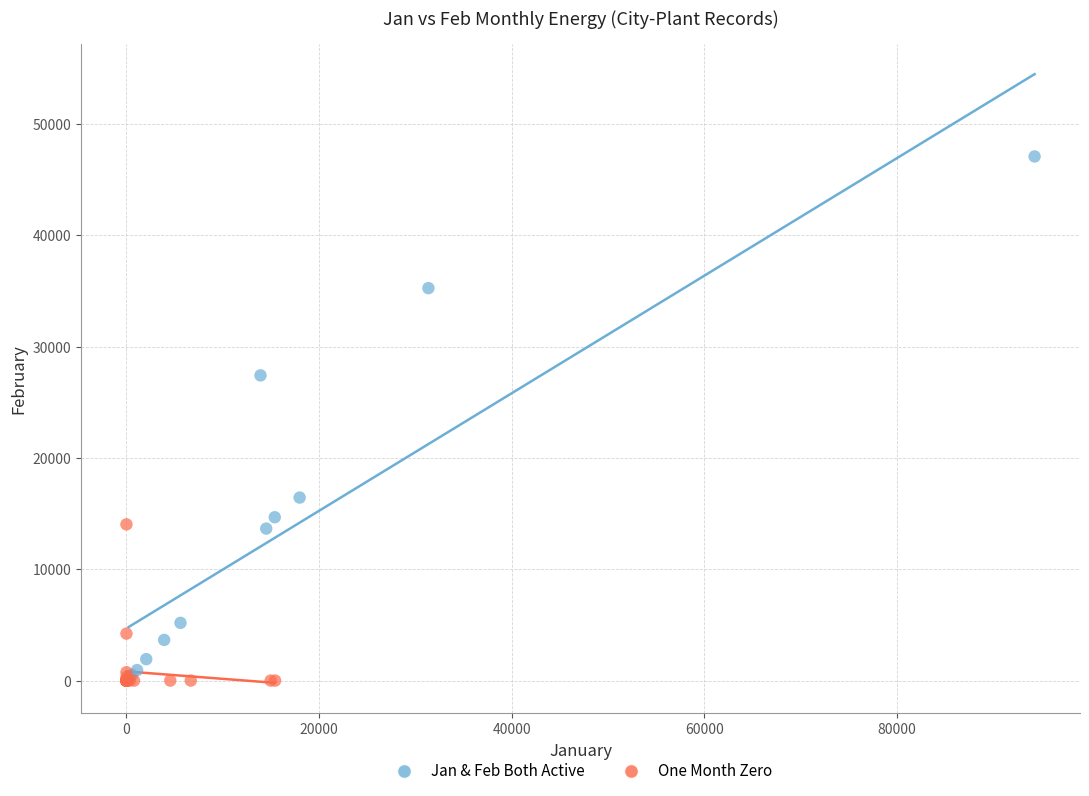

What are all the series names shown in the legend?

Jan & Feb Both Active, One Month Zero